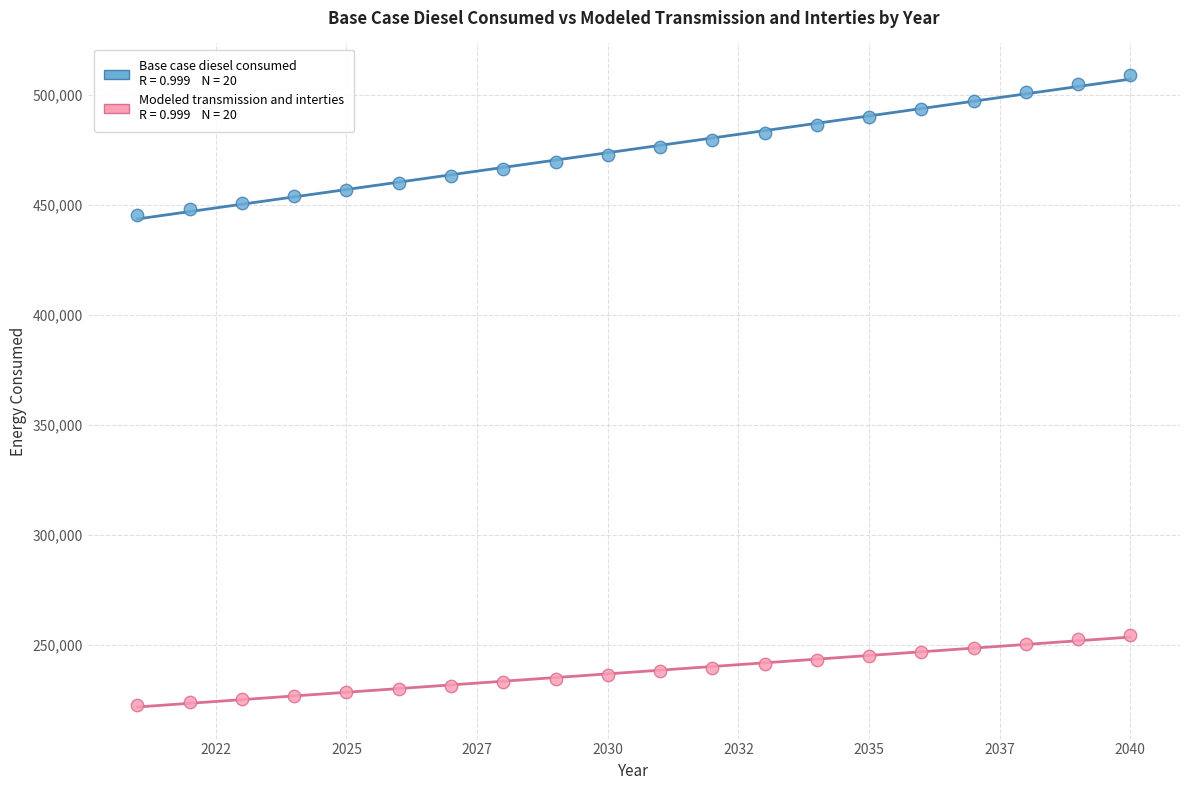

Across all data points, what is the range of Y values (max minus min)?

286479.0